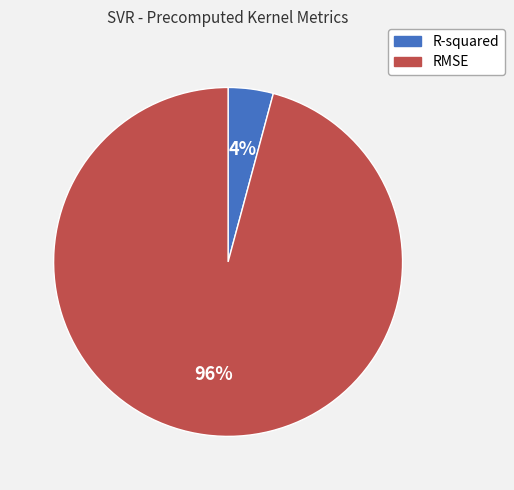

Which slice is the smallest?

R-squared